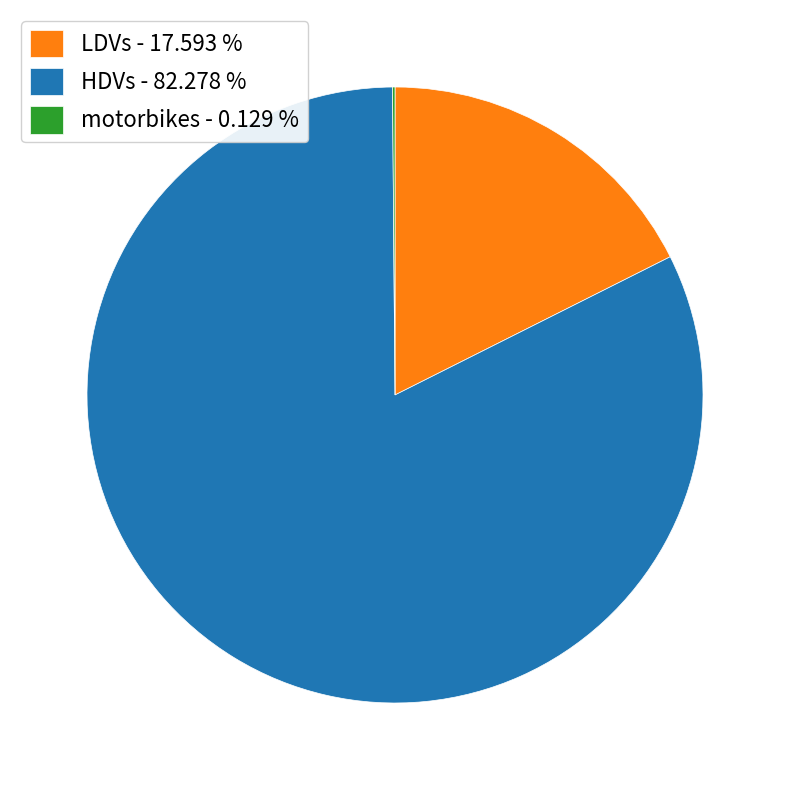

True or false: LDVs accounts for 9% of the total.

False